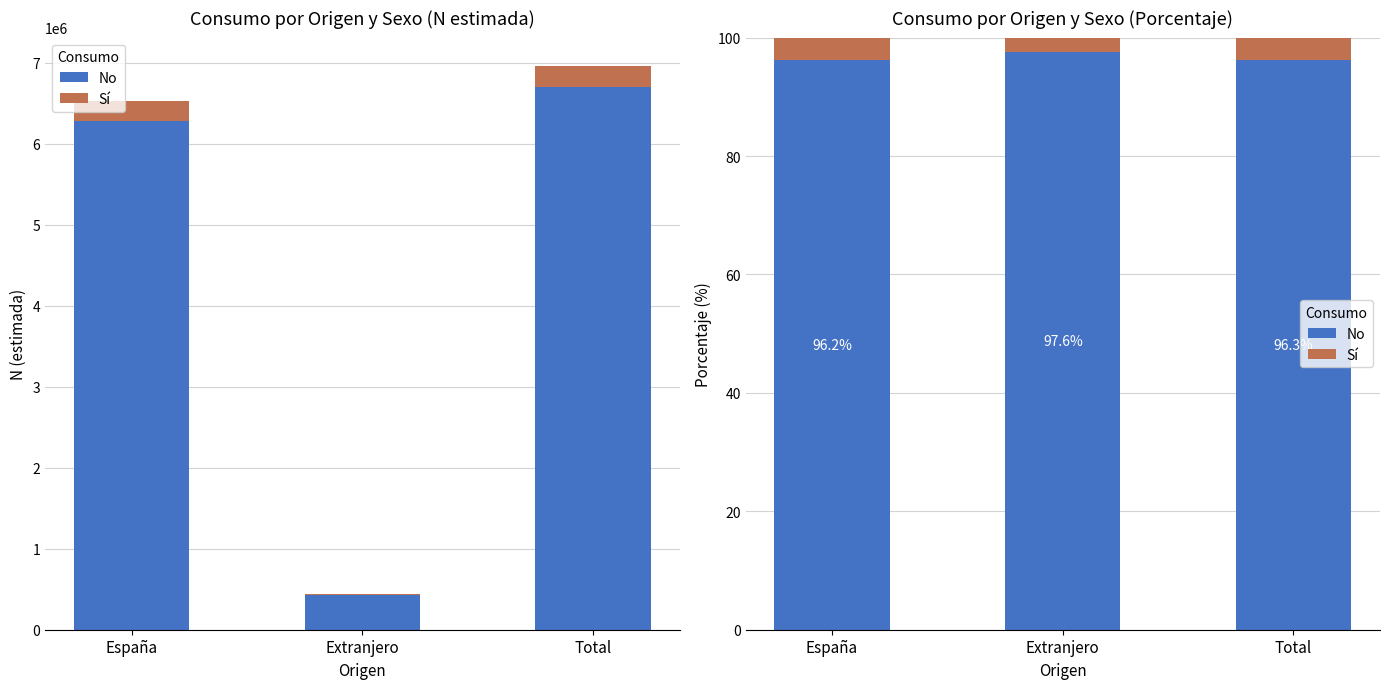

What is the value of the Sí bar at the 1st from the left?

3.8